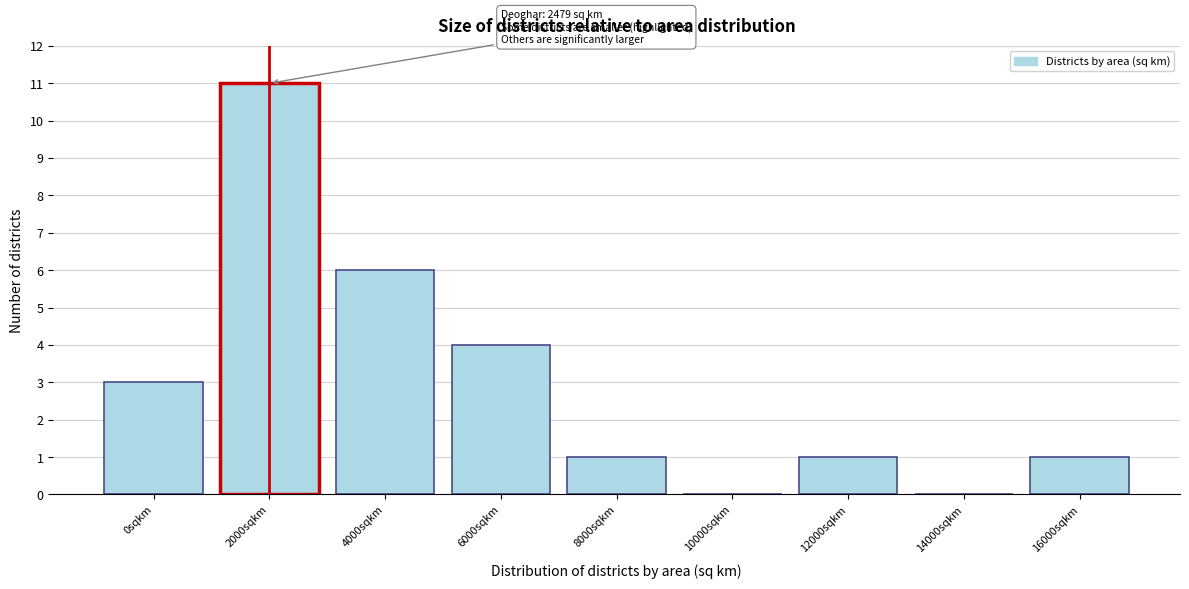

Reading left to right, extract all data points from this chart.

0sqkm=3	2000sqkm=11	4000sqkm=6	6000sqkm=4	8000sqkm=1	10000sqkm=0	12000sqkm=1	14000sqkm=0	16000sqkm=1